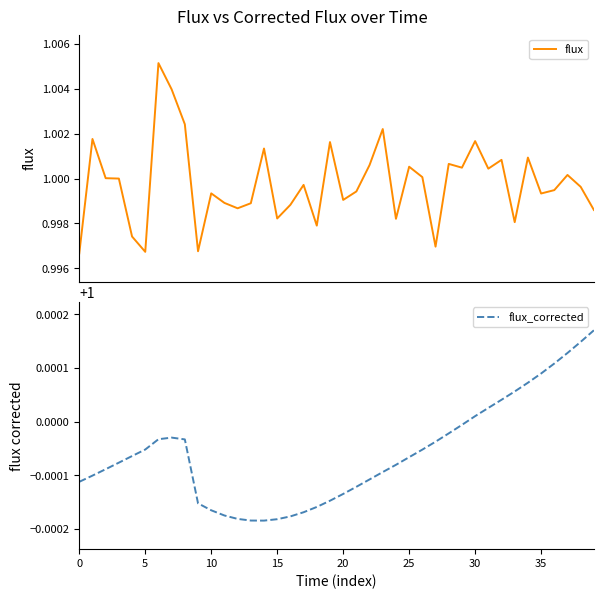

What is the sum of all flux values?

40.0